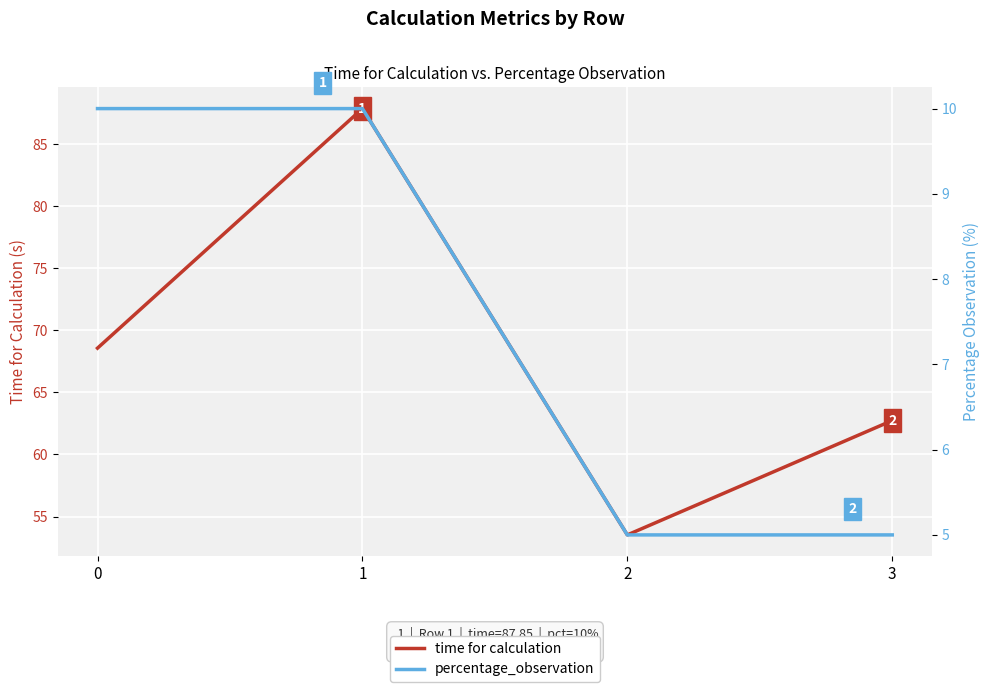

What is the spread (max minus min) of values at 2?

48.5